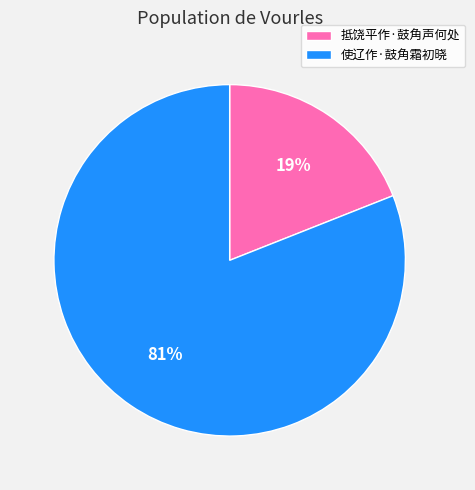

Rank the categories by value from highest to lowest.

使辽作·鼓角霜初晓, 抵饶平作·鼓角声何处